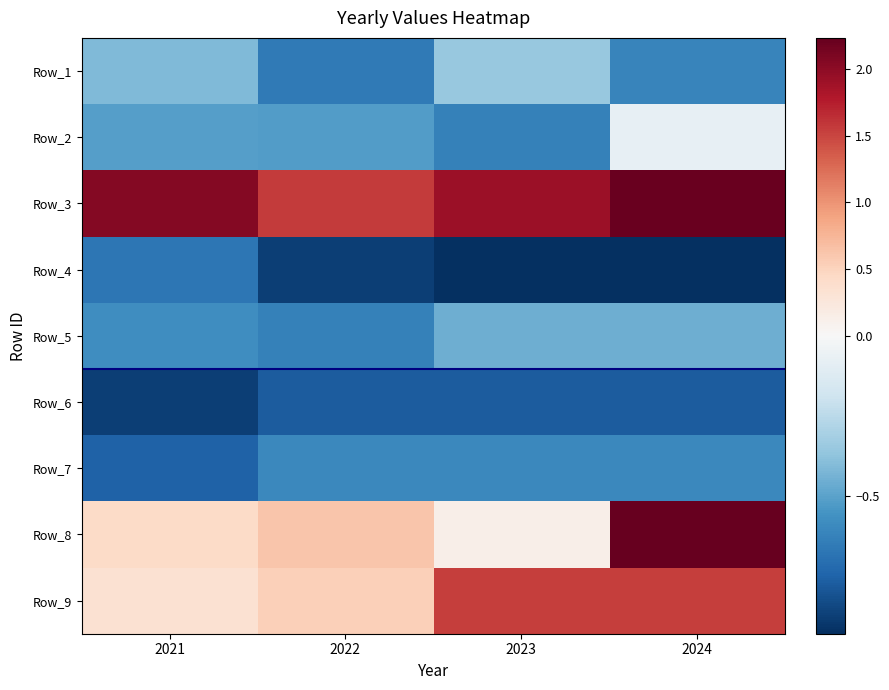

What is the total value across all series at 2021?

-1.0